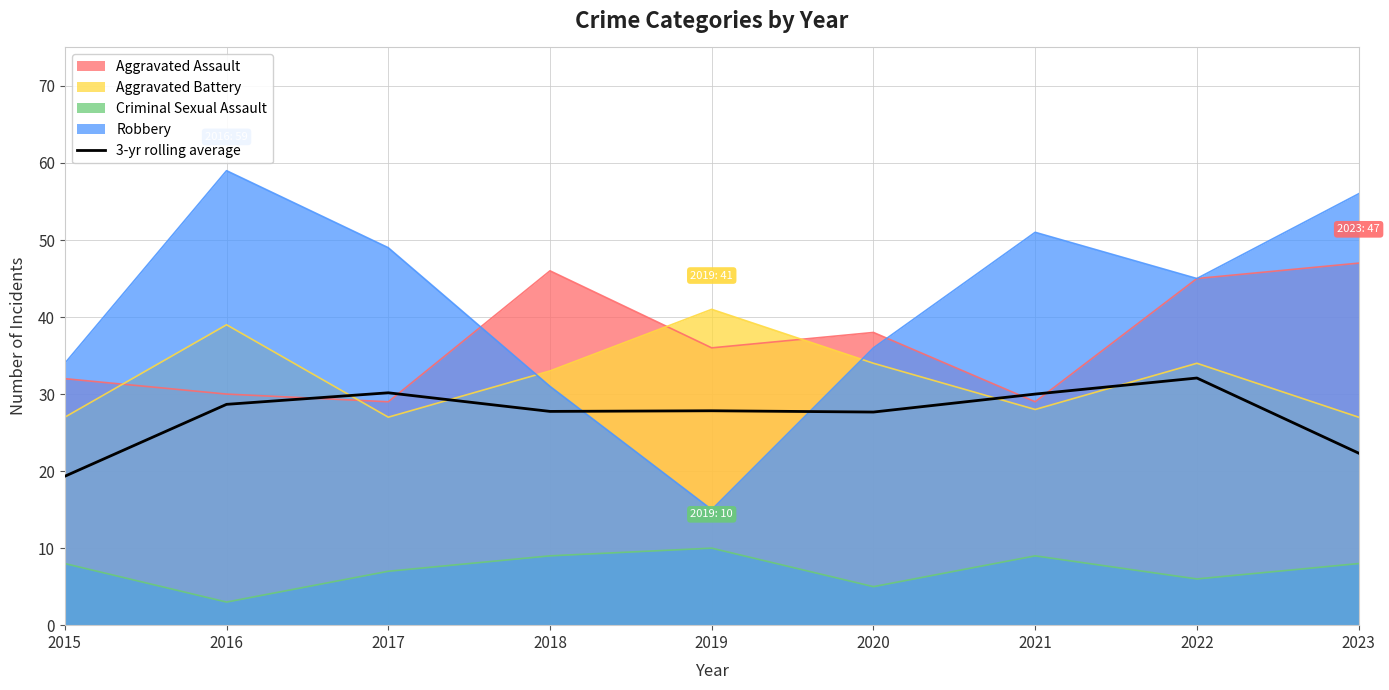

How many lines are shown in the chart?

5